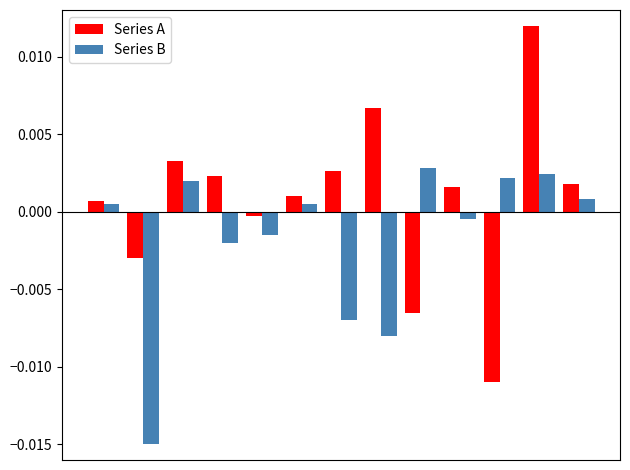

Which series has the largest range (max minus min)?

Series A